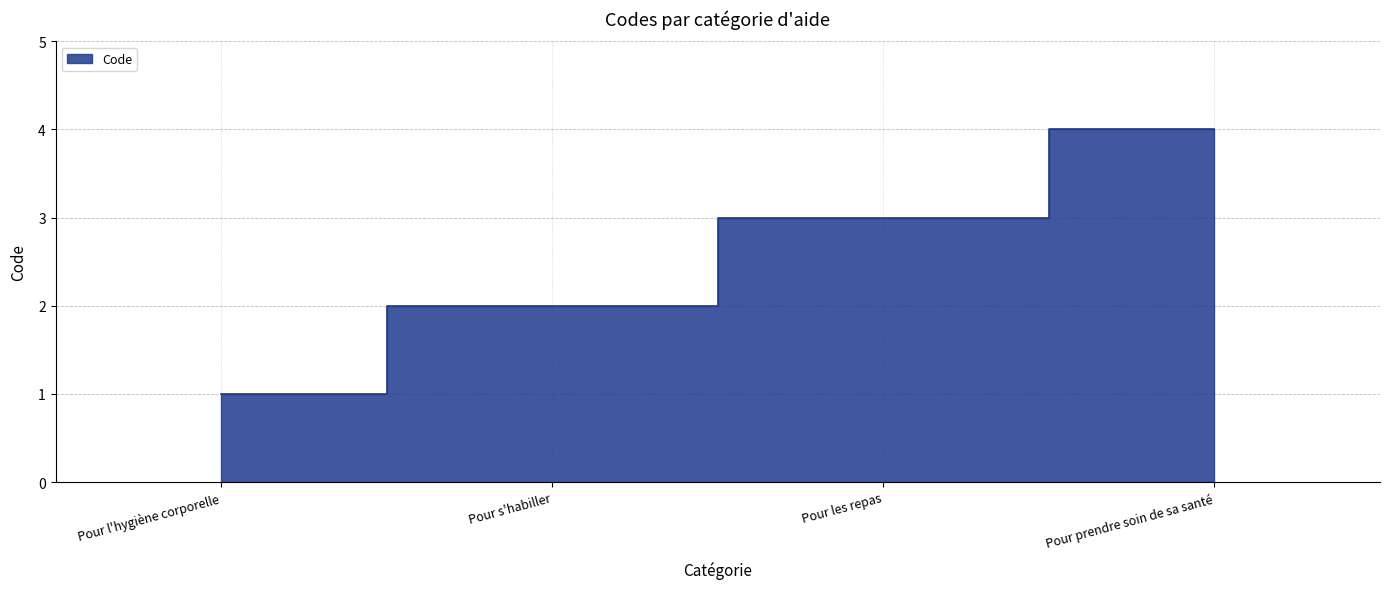

What is the smallest value displayed?

1